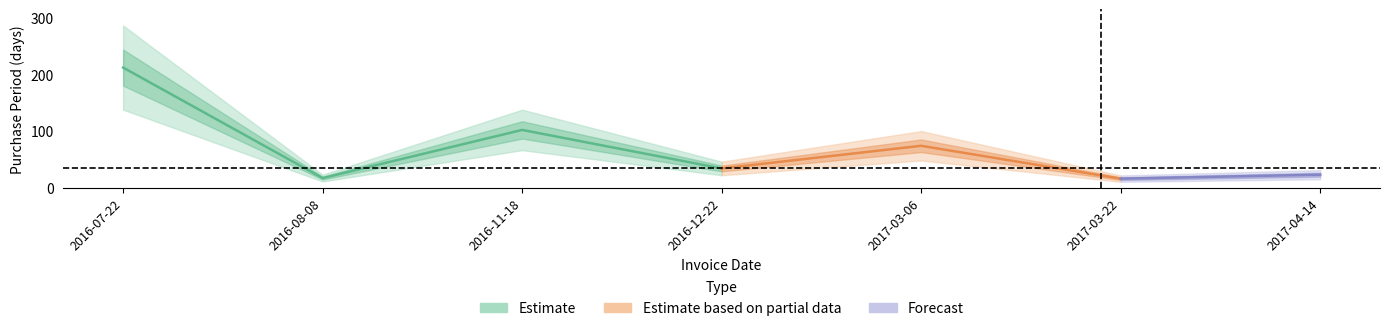

Is it true that the value at 2016-11-18 is 102?

True